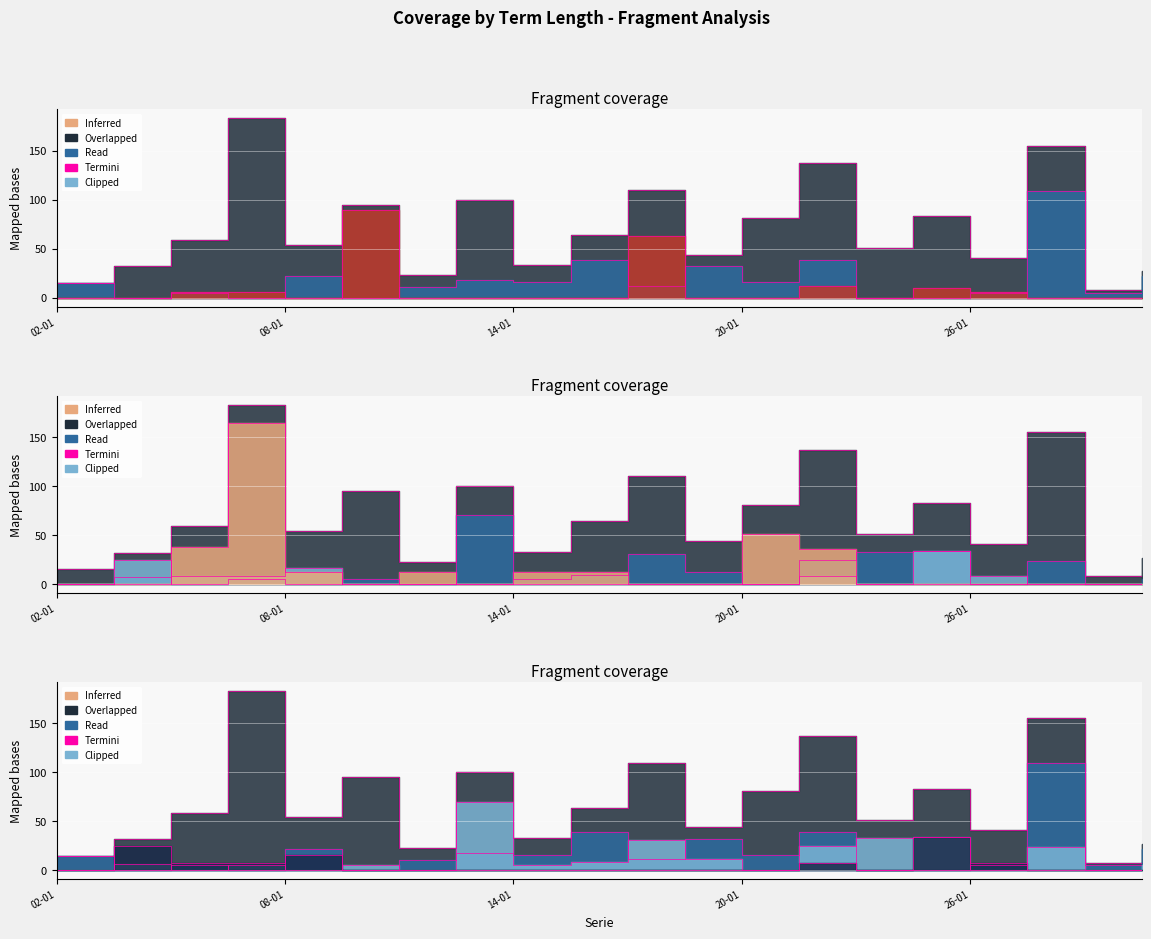

True or false: 6 meses and 9 meses cross at least once.

True